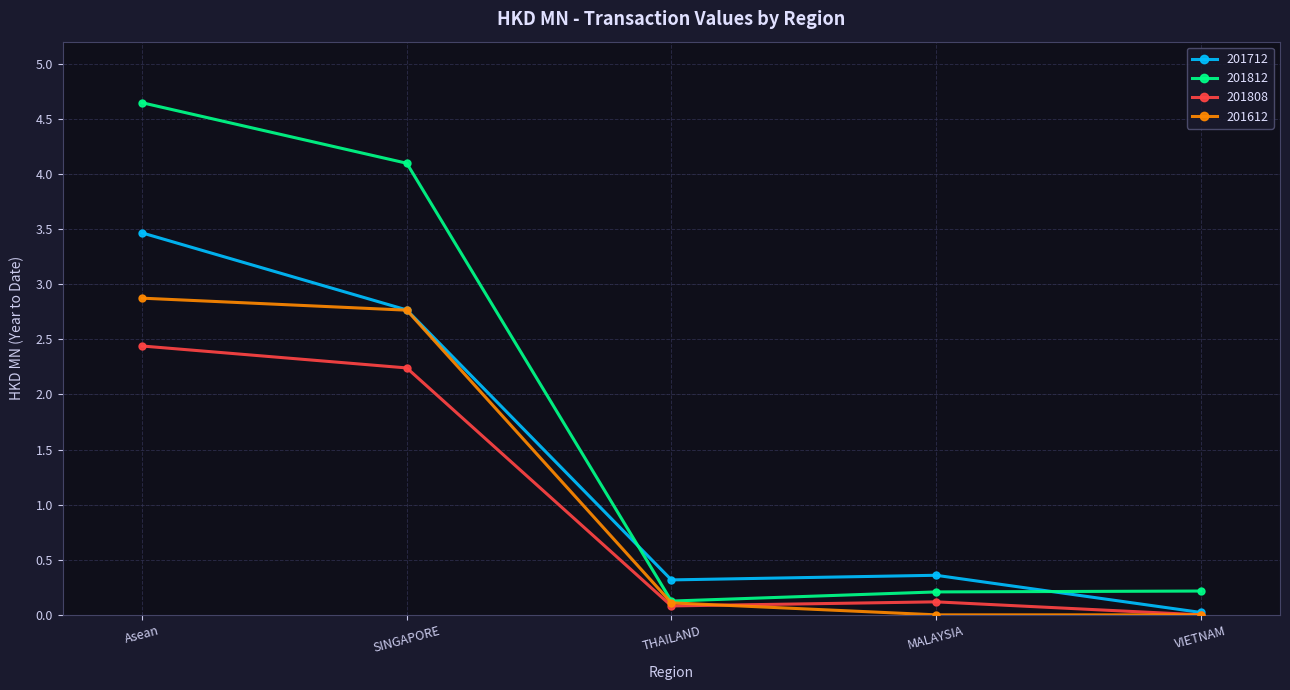

The 201712 series shows 0.0 at VIETNAM. True or false?

True